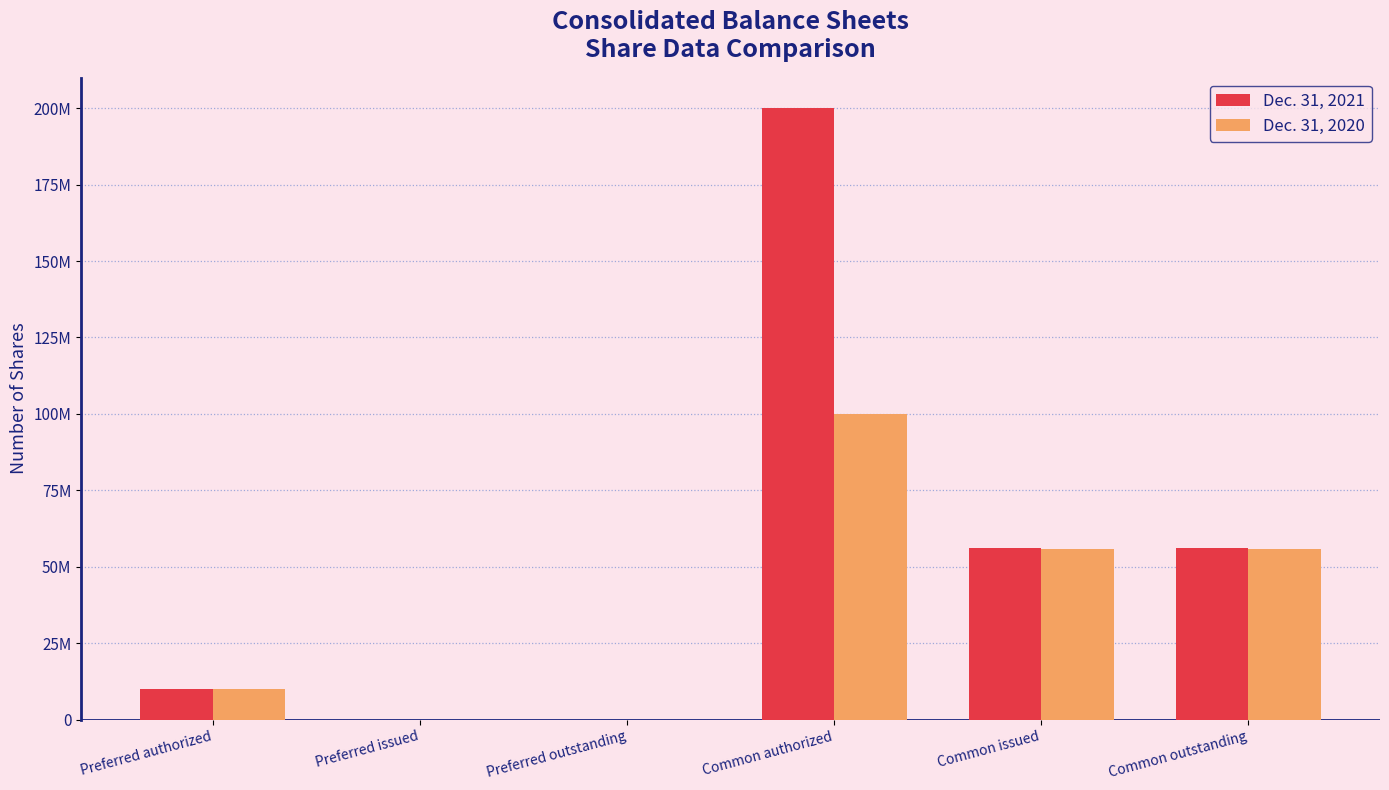

Does the chart contain stacked bars?

No